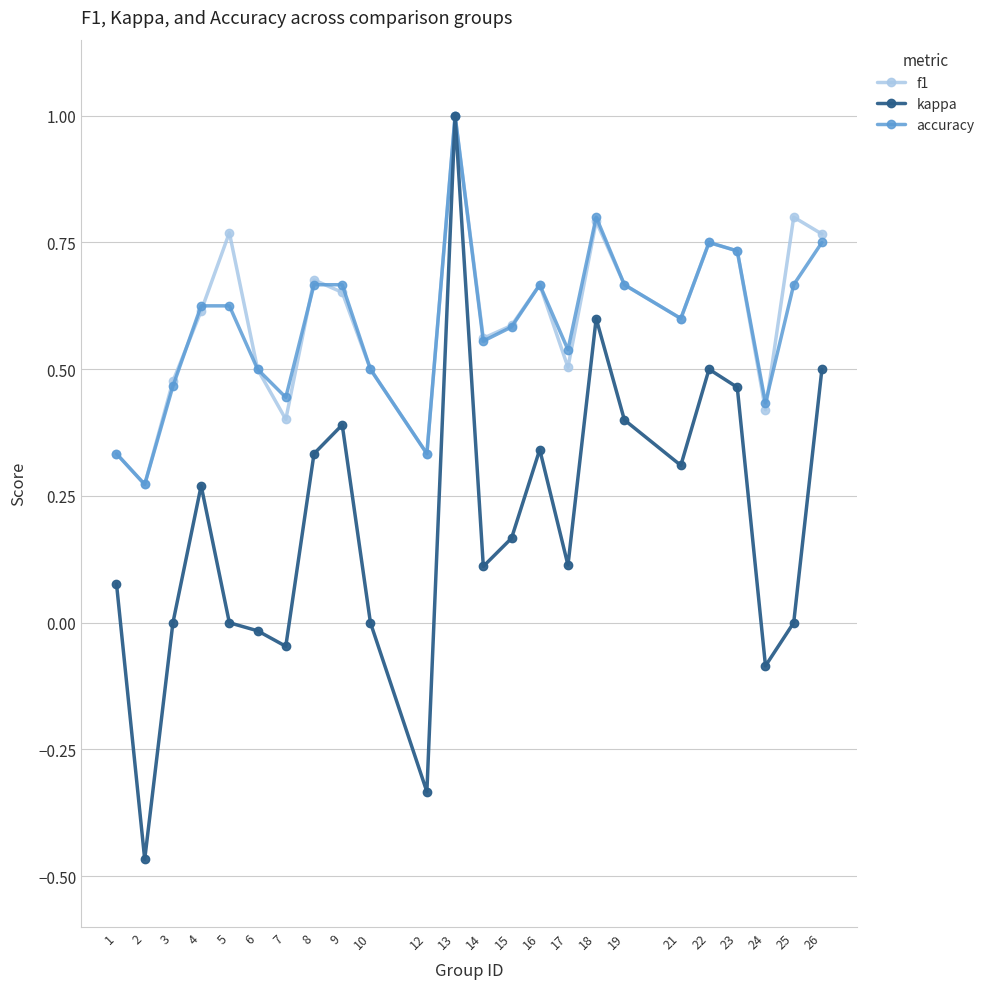

True or false: f1 has a value of 1.4 at 5.

False